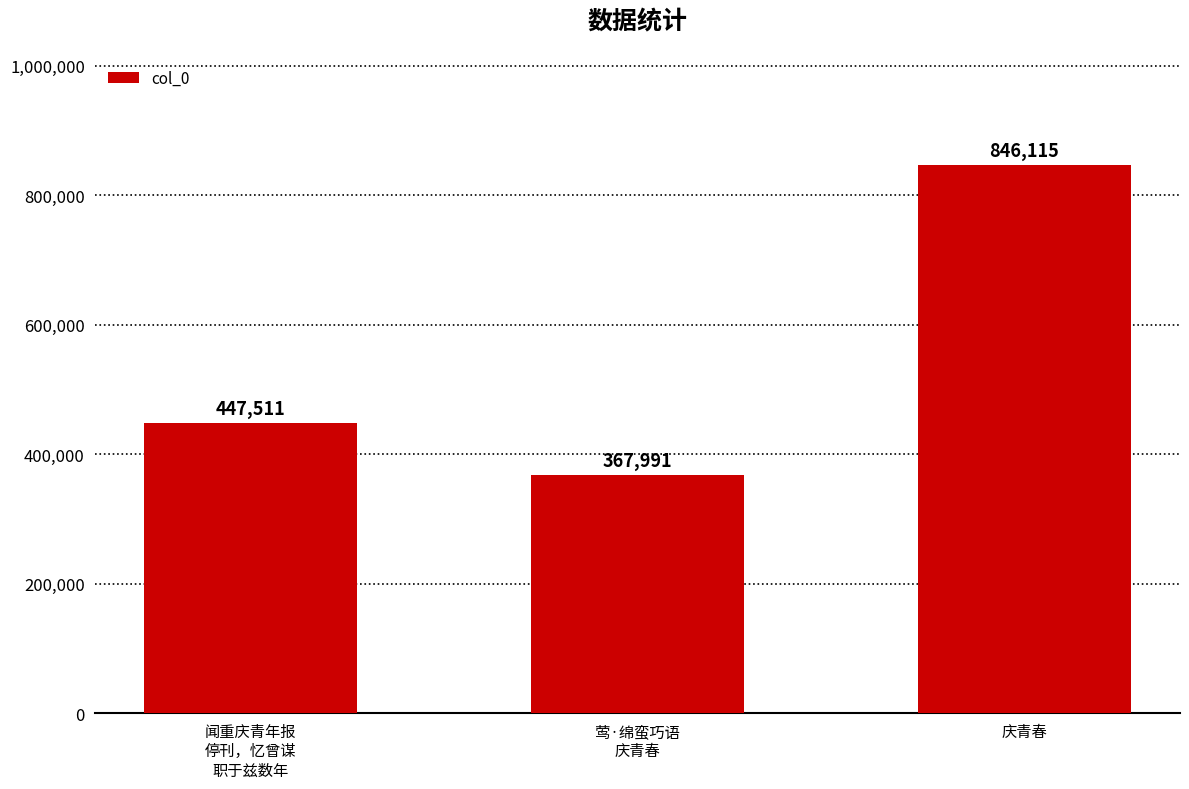

What is the change in value from 闻重庆青年报
停刊，忆曾谋
职于兹数年 to 庆青春?

+398604